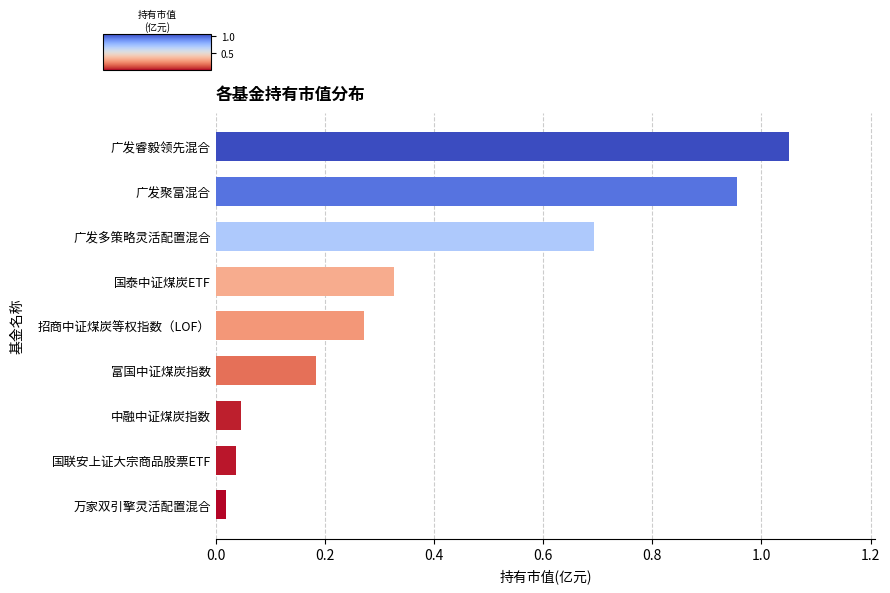

The value at 国泰中证煤炭ETF is 0.1. True or false?

False